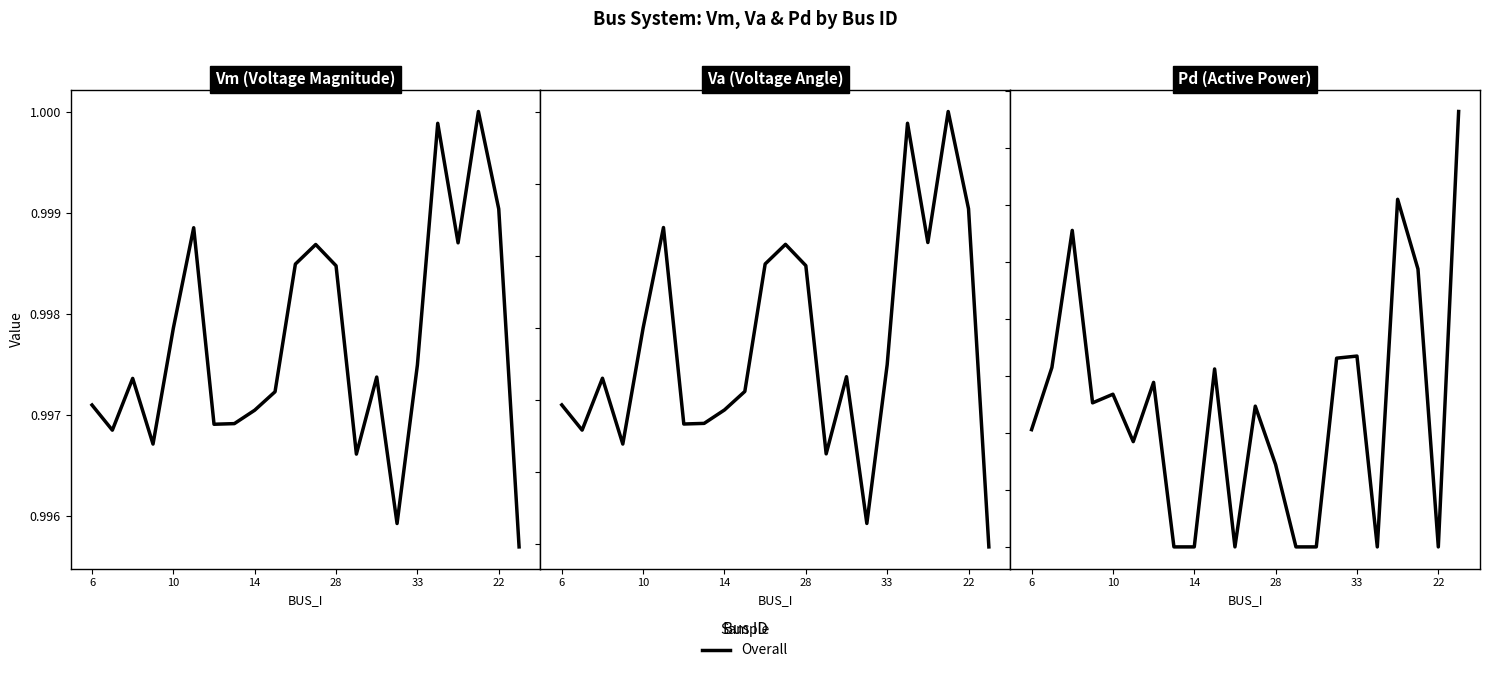

List the labels in order of value, largest first.

21, 18, 14, 19, 16, 15, 10, 9, 6, 33, 28, 11, 6, 22, 12, 7, 8, 10, 13, 14, 17, 20